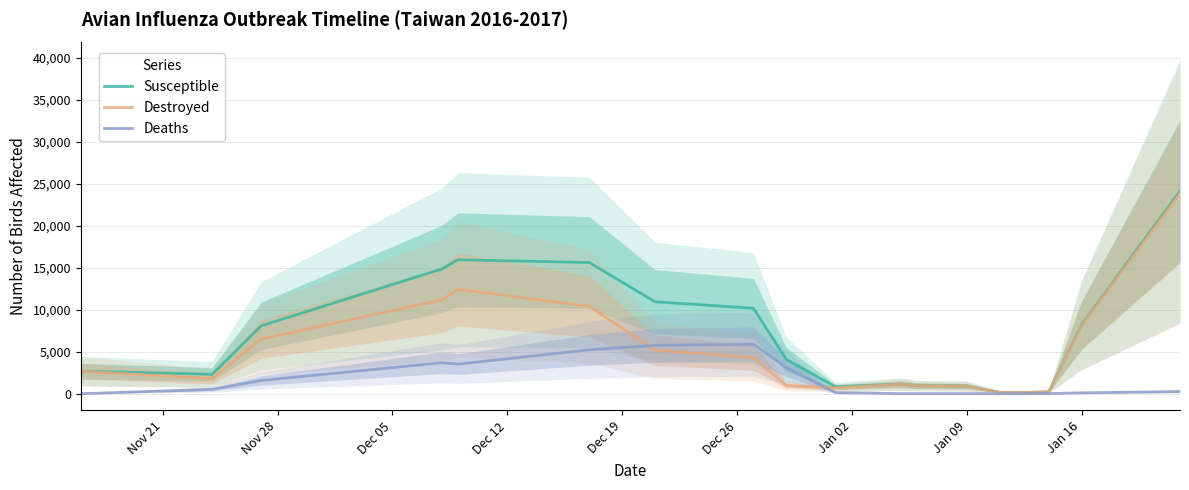

What is the maximum value for Destroyed?

23863.0